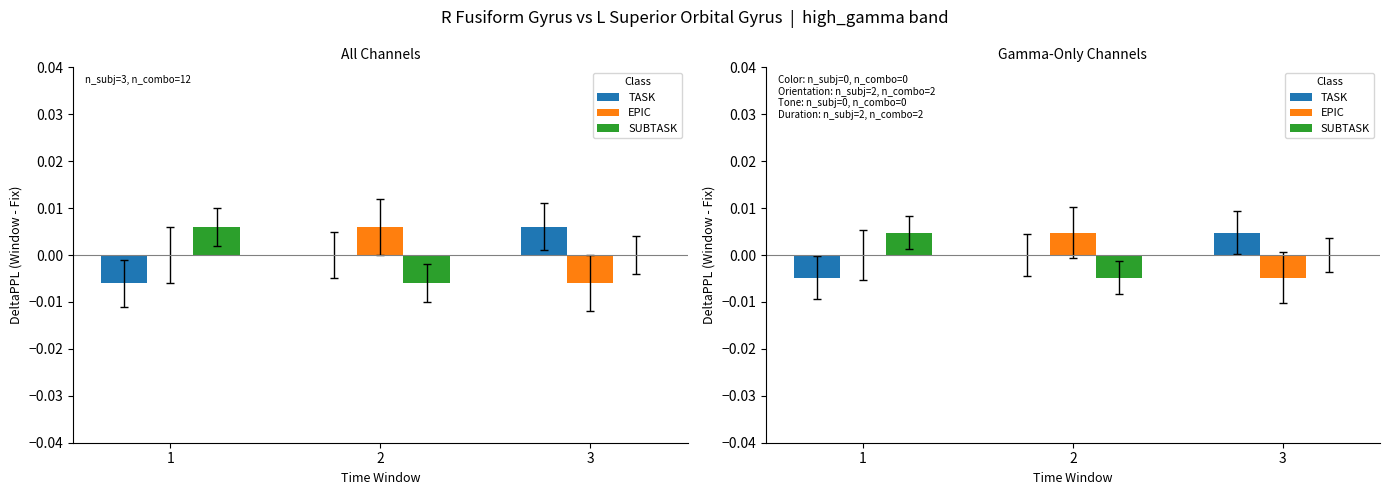

Which category has the lowest value across all series?

1